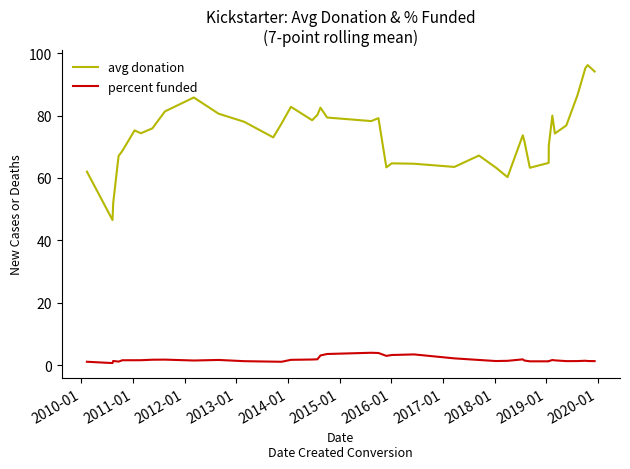

Which series has the widest spread of values?

avg donation